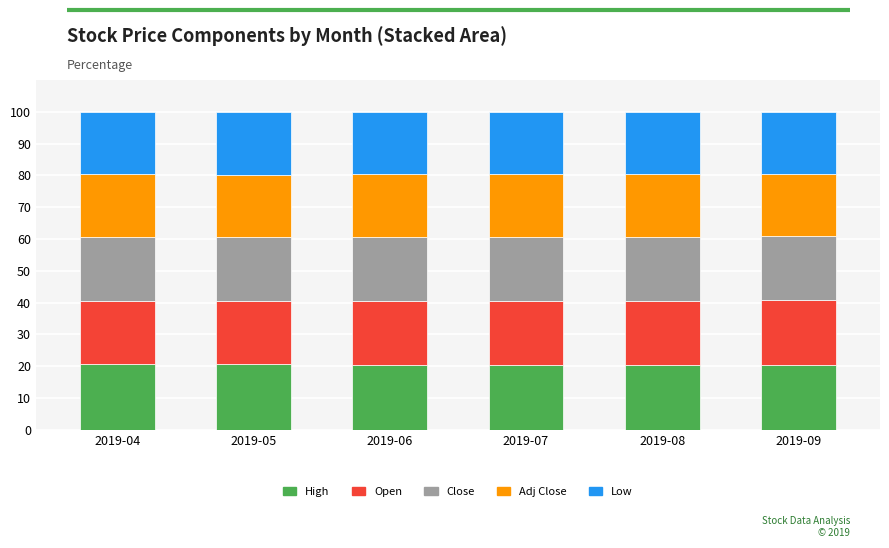

What is the difference between the High values at 2019-09 and 2019-08?

0.1